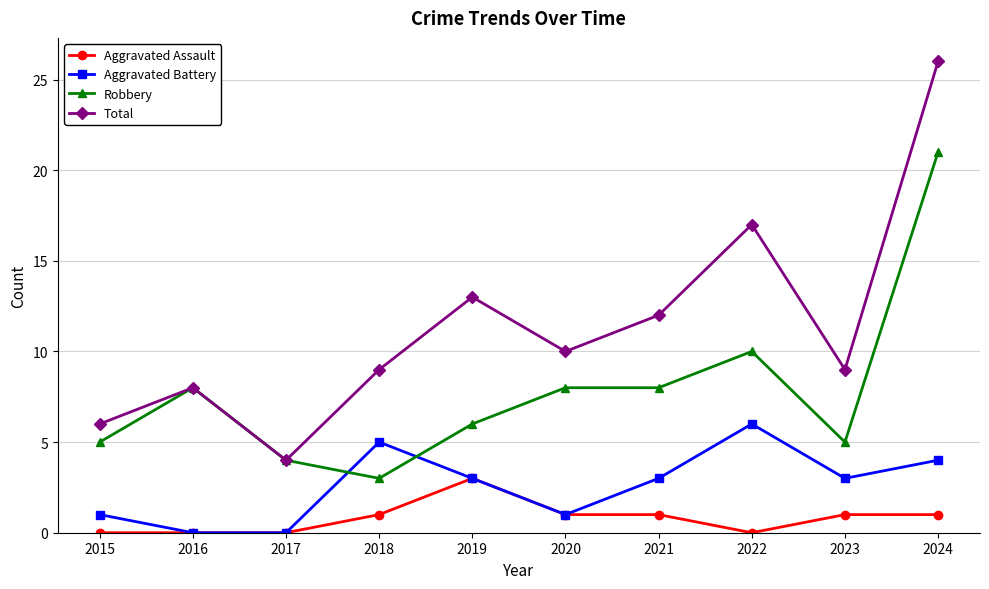

At which category is the sum across all series the highest?

2024